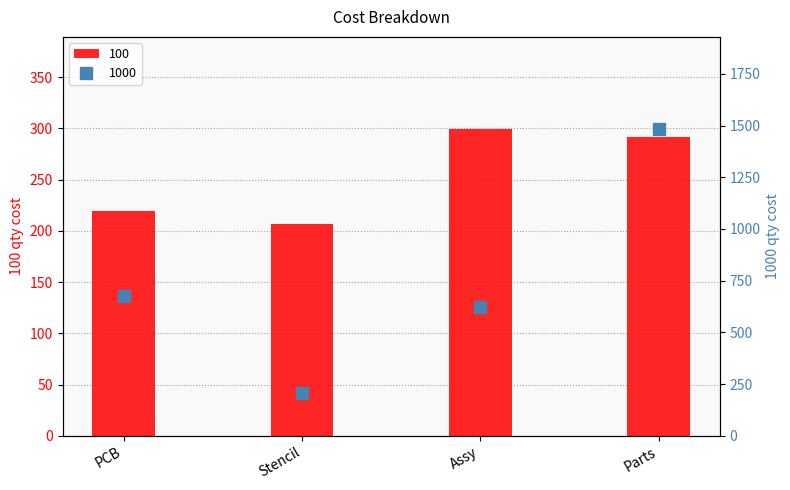

What is the difference between the maximum and minimum values in the 100 series?

92.7